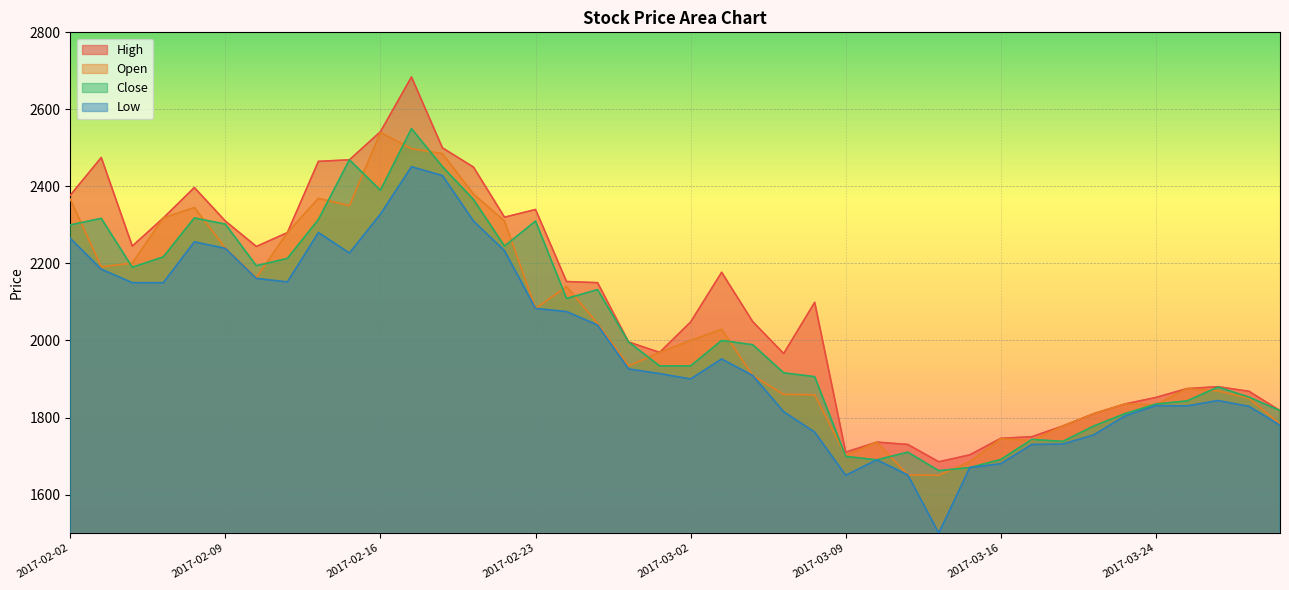

Between 2017-02-03 and 2017-03-23, which is larger?

2017-02-03